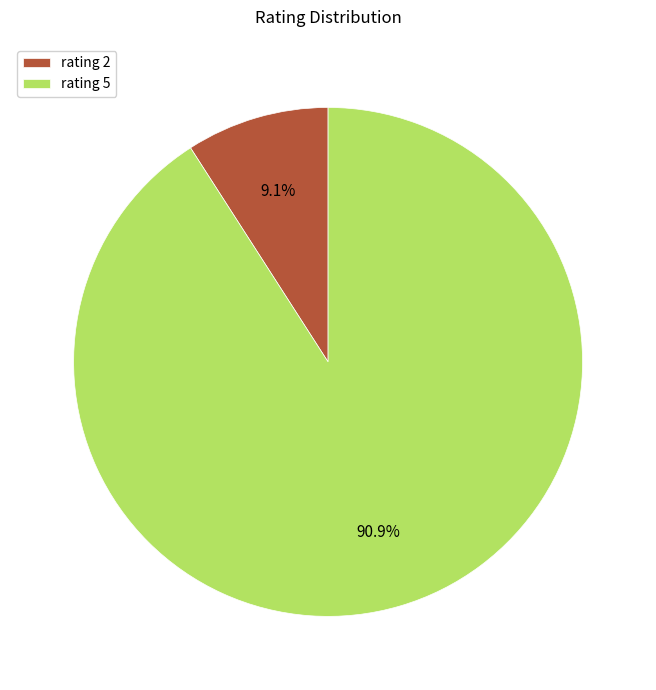

Which slice represents more than half of the pie?

rating 5